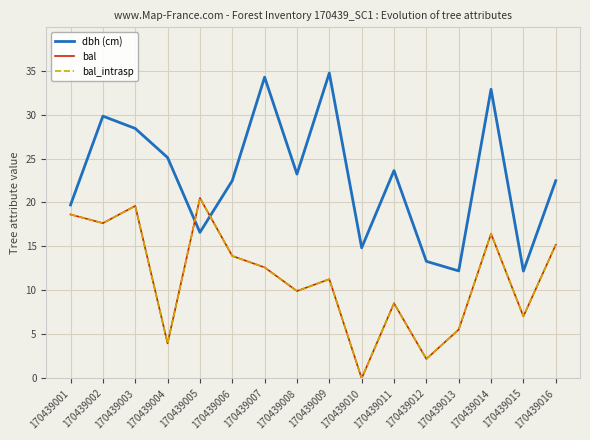

What is the difference between the bal values at 170439015 and 170439007?

5.6